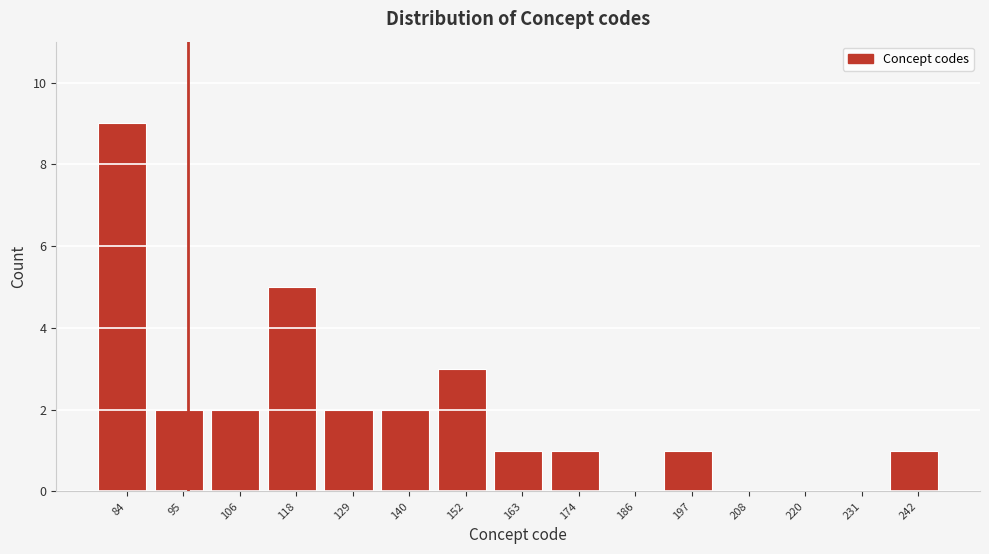

Reading left to right, what are all the values shown in this chart?

84=9	95=2	106=2	118=5	129=2	140=2	152=3	163=1	174=1	186=0	197=1	208=0	220=0	231=0	242=1